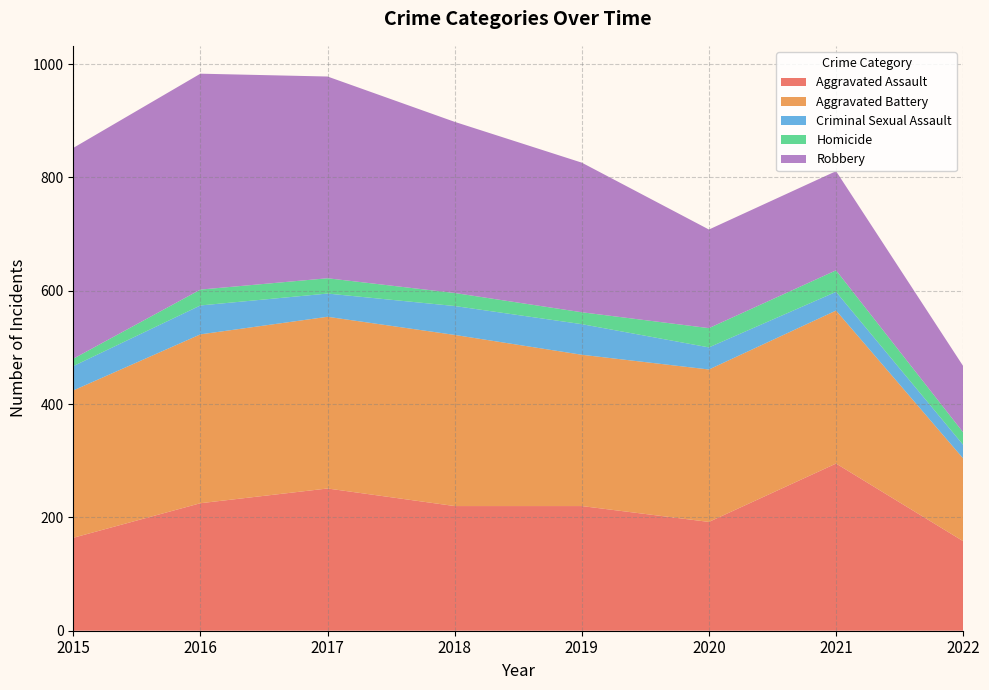

Reading right to left, list all the values displayed in this chart.

Aggravated Assault: 158	295	192	220	220	251	225	164
Aggravated Battery: 146	270	269	267	302	303	298	260
Criminal Sexual Assault: 24	33	39	54	51	41	51	43
Homicide: 22	38	34	21	23	27	28	13
Robbery: 117	175	174	264	302	356	381	372